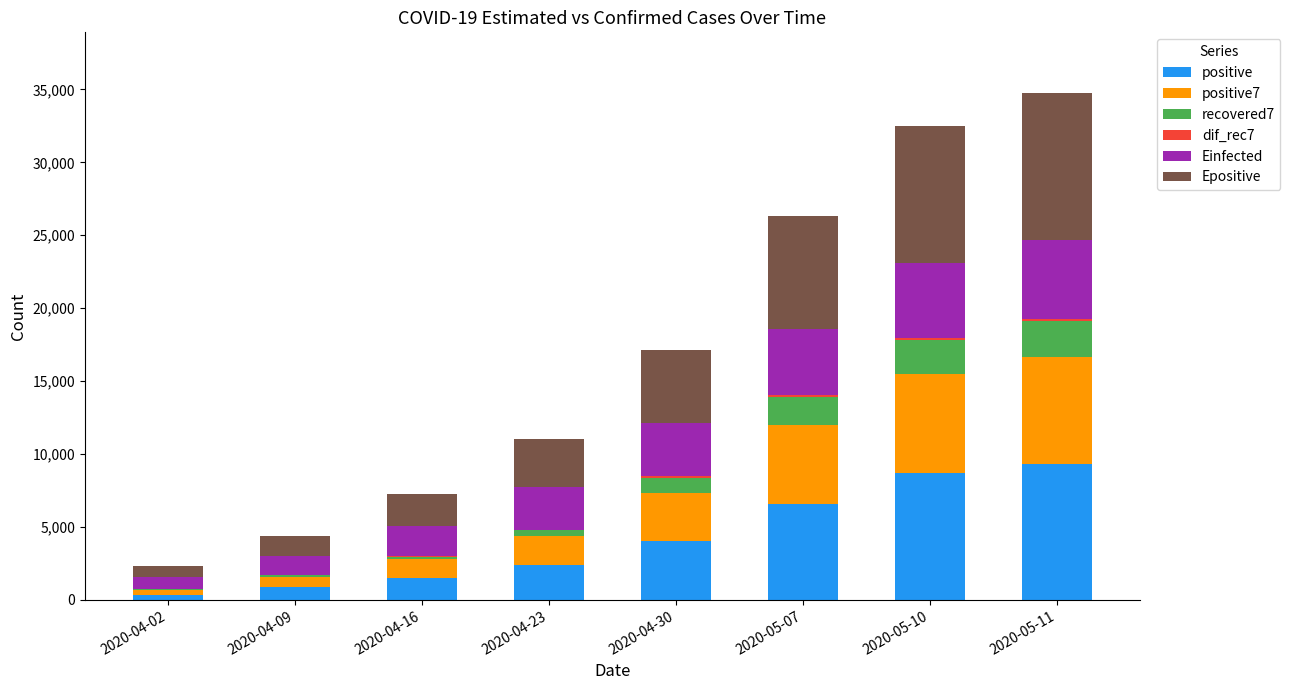

What is the maximum value for positive?

9286.0